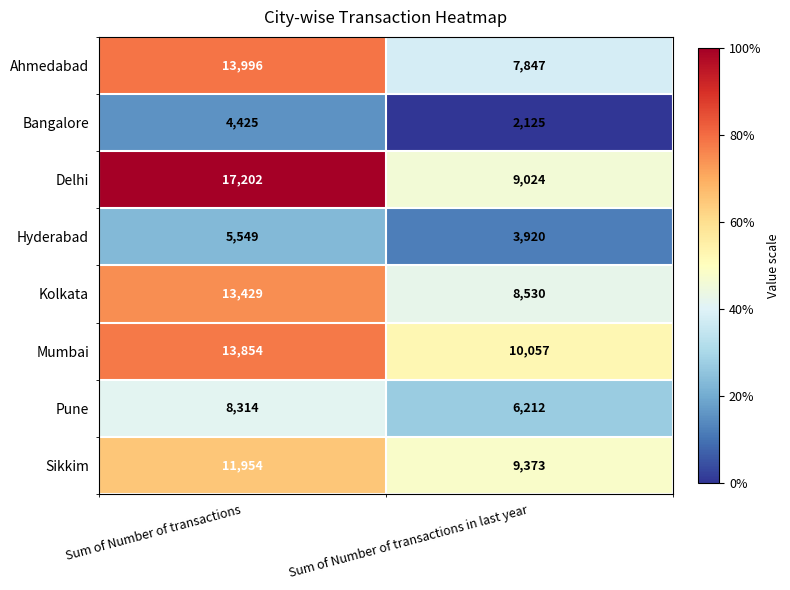

Reading left to right, list all the values displayed in this chart.

Ahmedabad: 13996	7847
Bangalore: 4425	2125
Delhi: 17202	9024
Hyderabad: 5549	3920
Kolkata: 13429	8530
Mumbai: 13854	10057
Pune: 8314	6212
Sikkim: 11954	9373